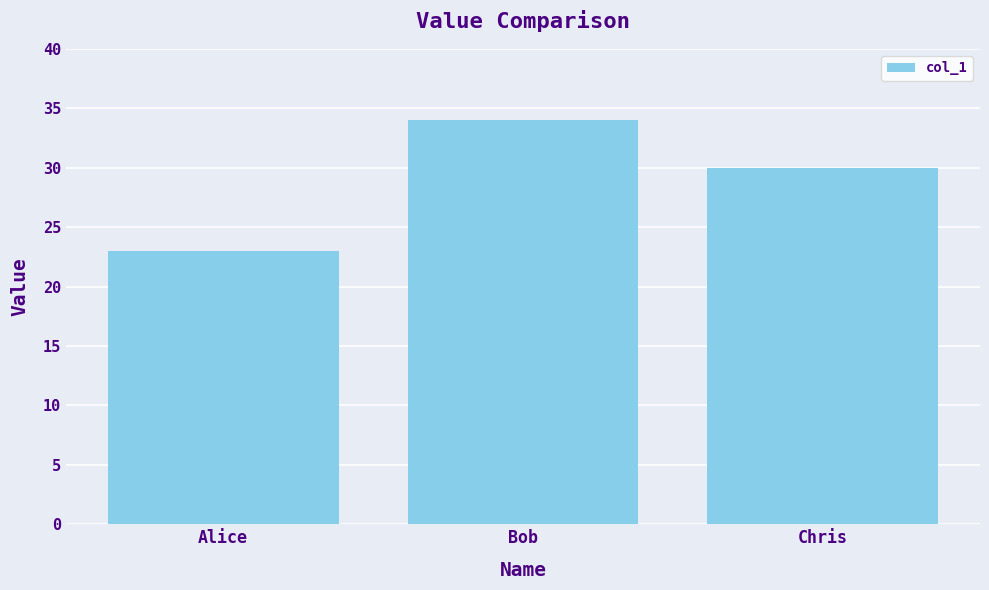

How many data points are less than 30?

1